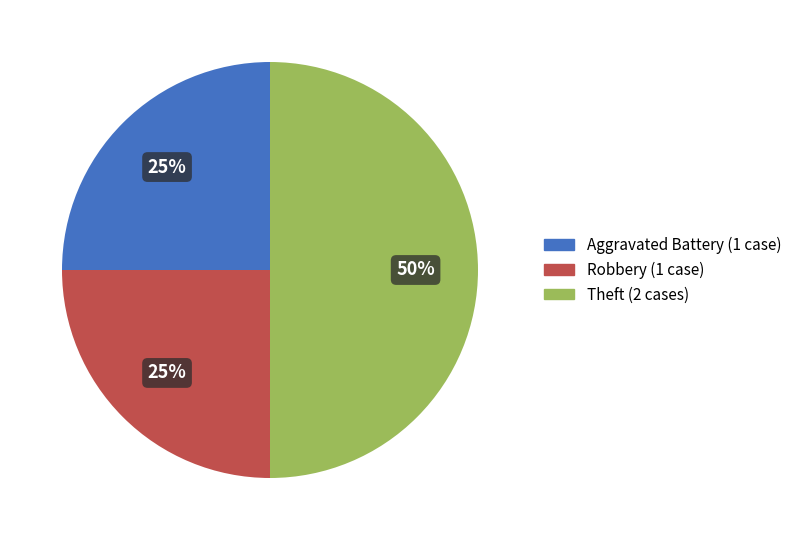

What percentage is the Theft slice, to the nearest percent?

50%